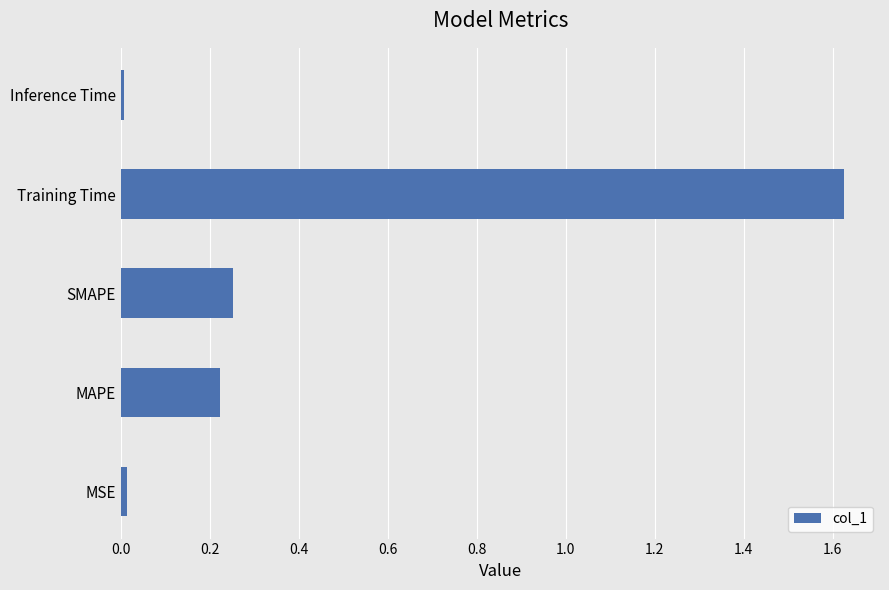

Between SMAPE and MSE, which is larger?

SMAPE